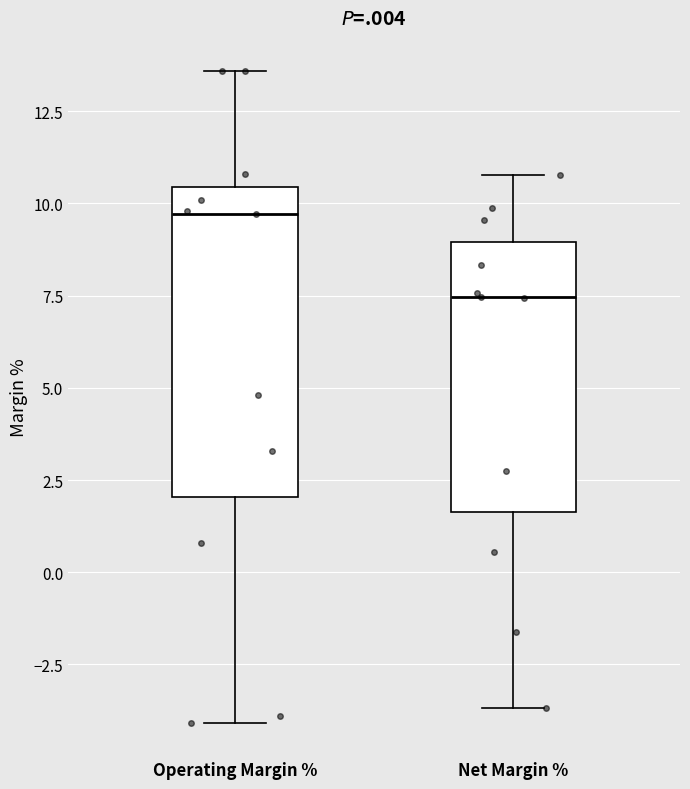

Comparing the boxes themselves (not the whiskers), which one is the tallest?

Operating Margin %